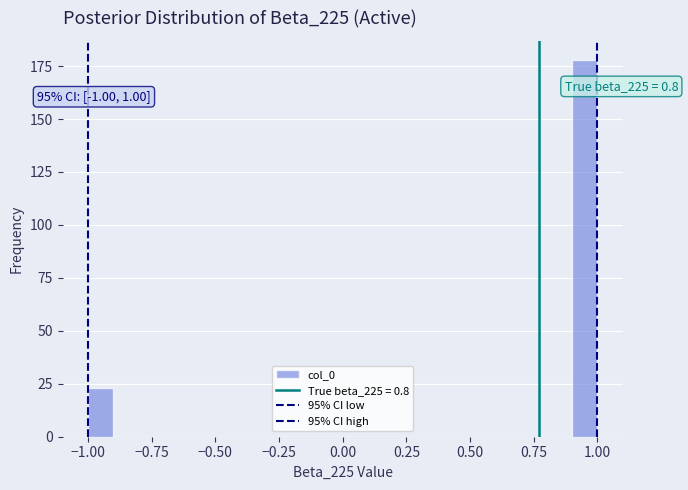

Around what value on the x-axis is the tallest bar? Give the approximate position of its centre, as read against the axis.

0.95